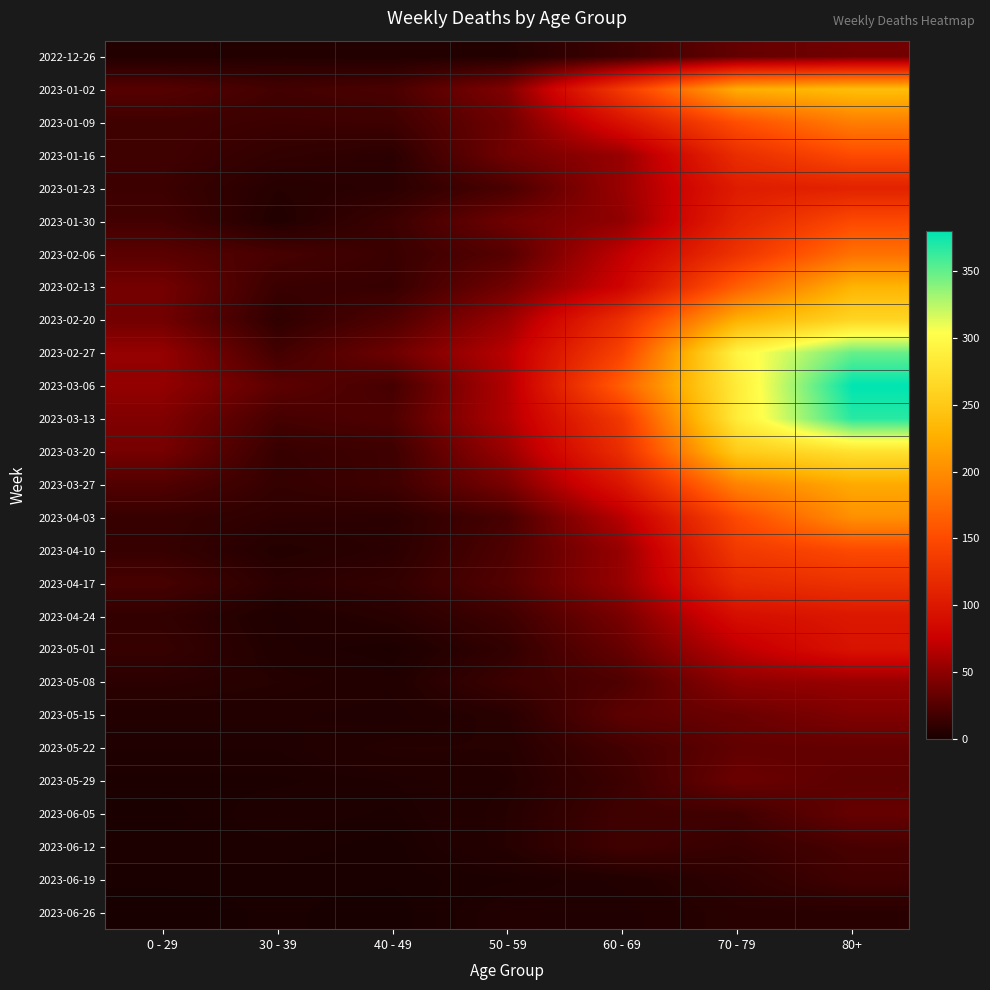

Which has a higher value, 40 - 49 or 50 - 59?

50 - 59